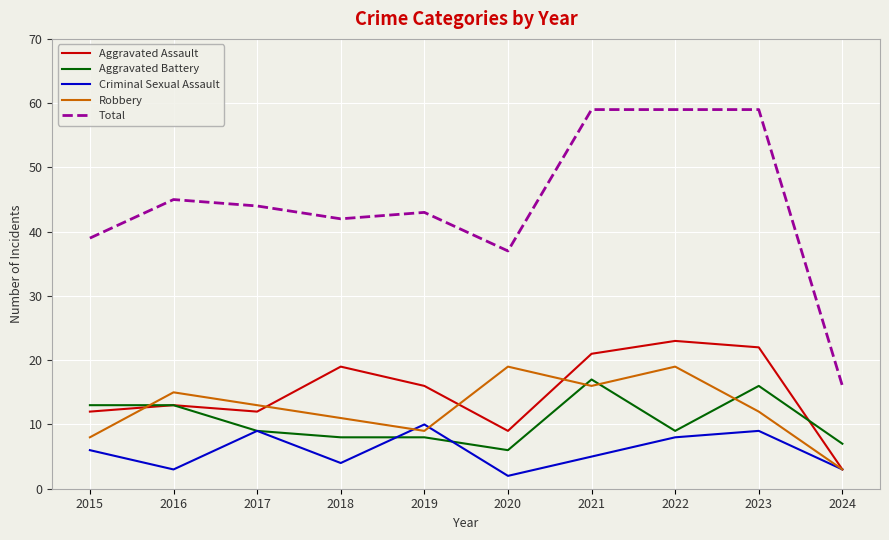

Is the value of Robbery at 2020 greater than the value of Aggravated Battery at 2019?

Yes